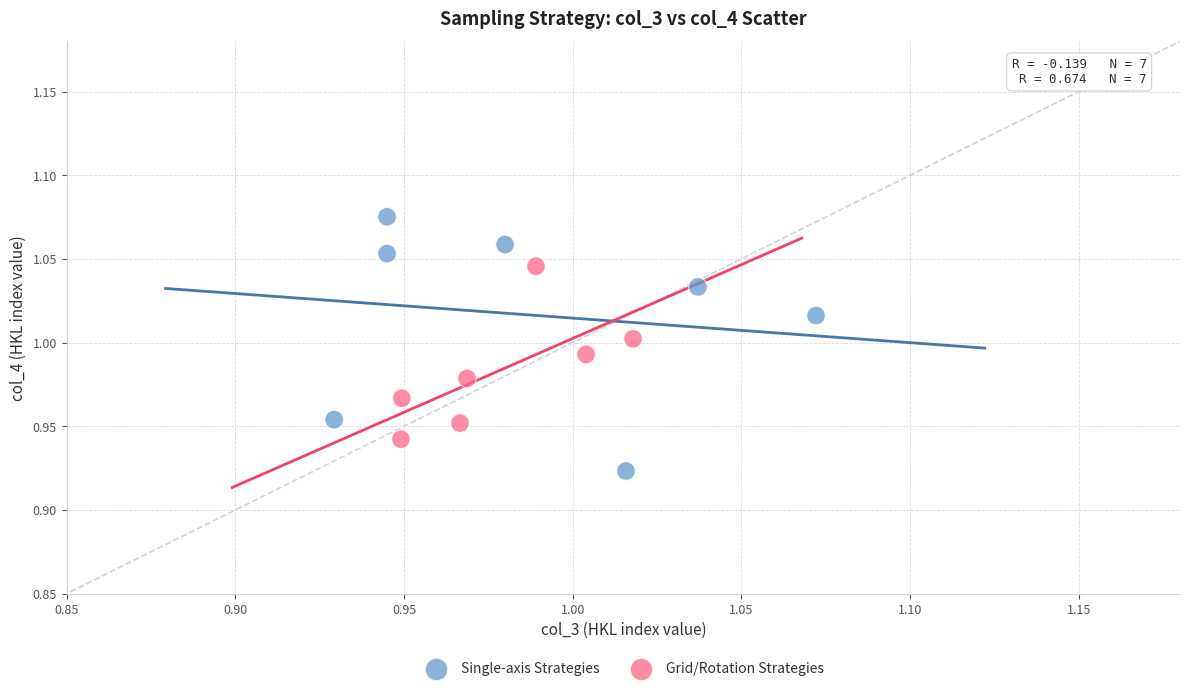

Which series contains the lowest Y value?

Single-axis Strategies